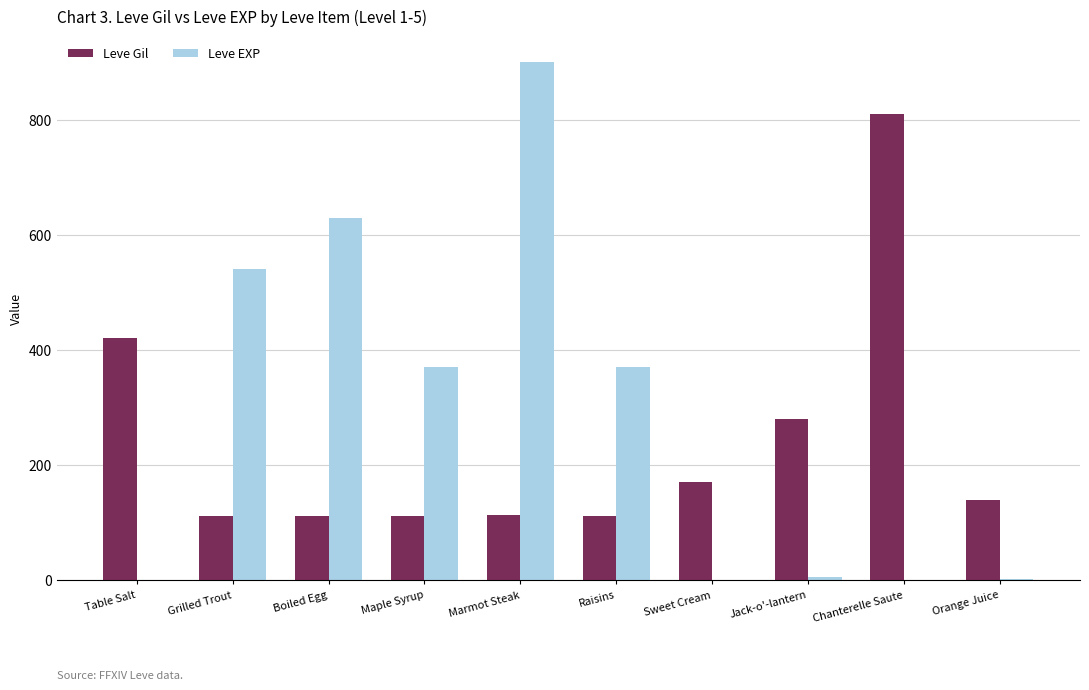

Between Boiled Egg and Orange Juice, which series saw the biggest shift?

Leve EXP